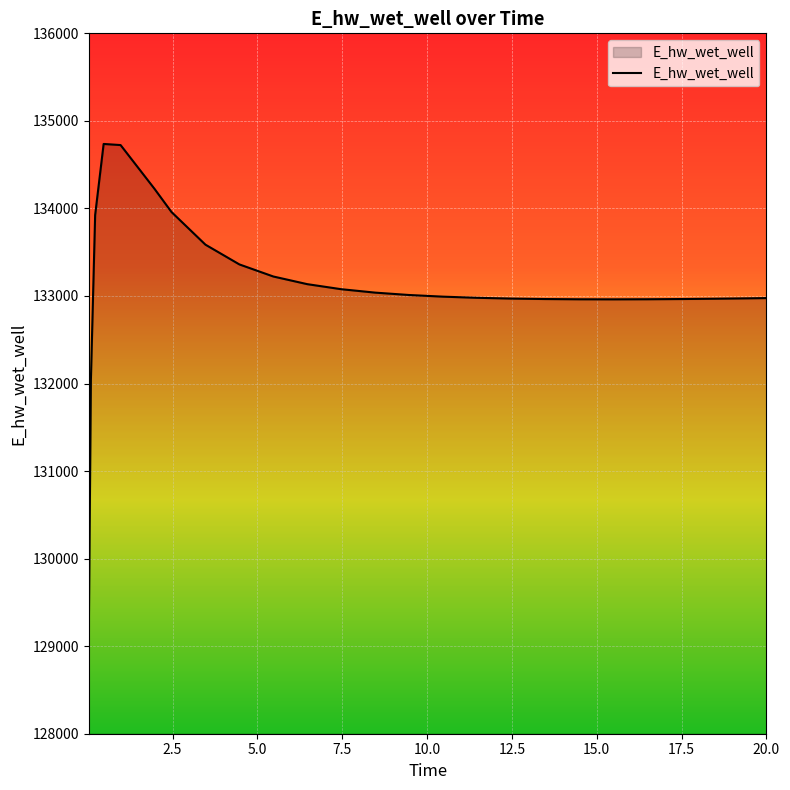

What is the smallest value displayed?

129110.6